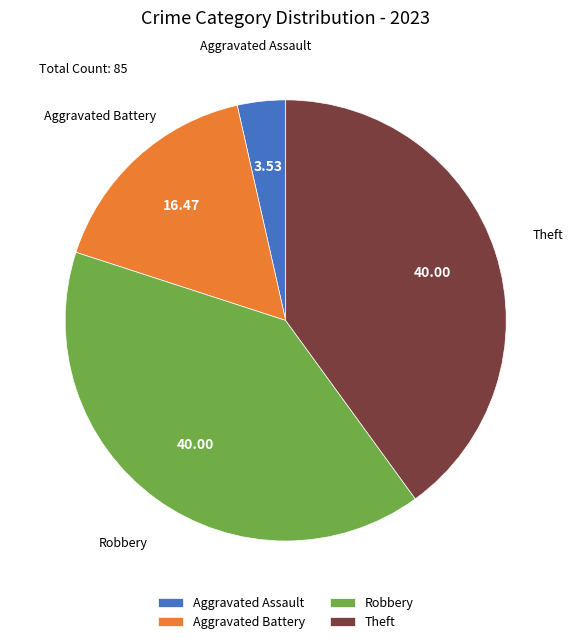

Which category has the smallest portion of the pie?

Aggravated Assault